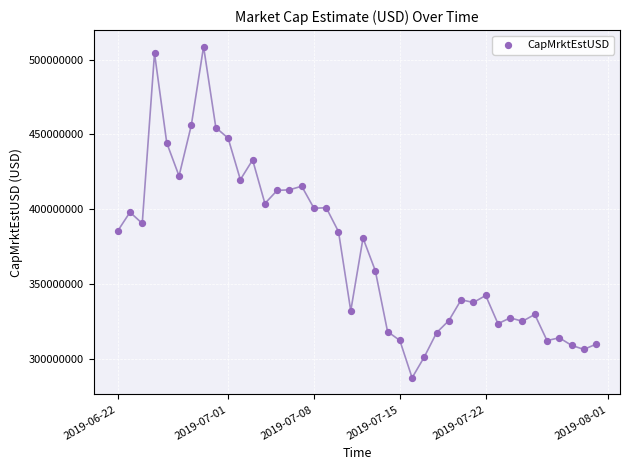

What is the range of Y values (max minus min)?

221360419.0